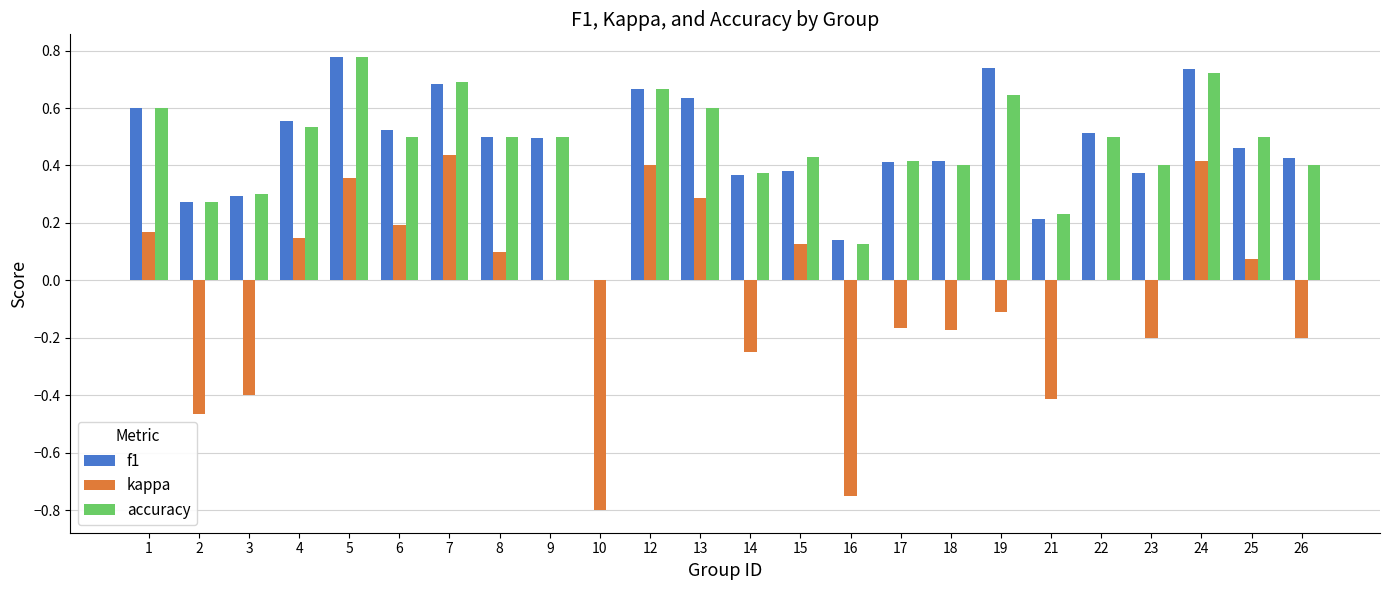

True or false: accuracy has a value of 0.6 at 19.

True